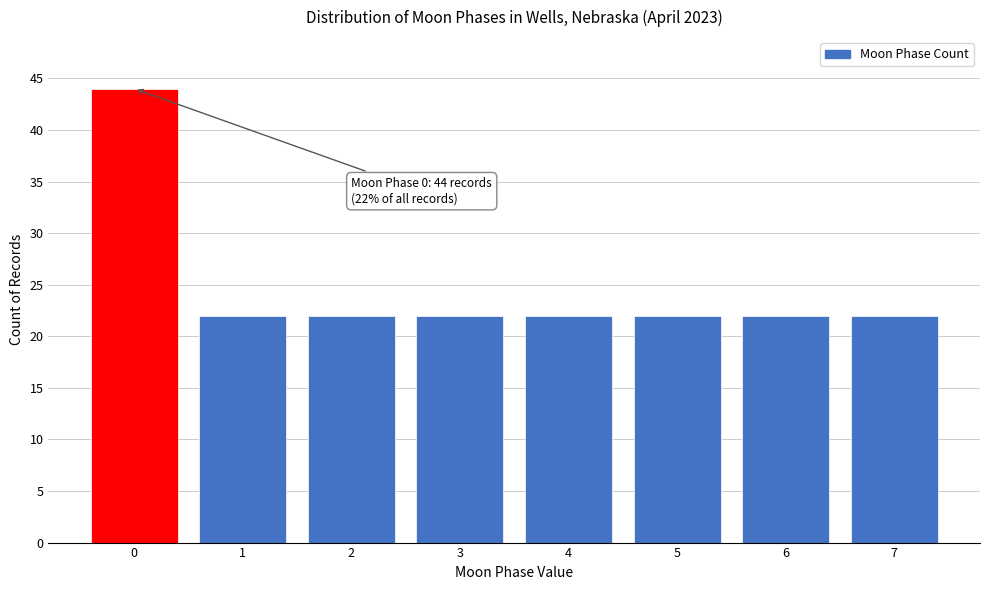

Reading right to left, list all the values displayed in this chart.

7=22	6=22	5=22	4=22	3=22	2=22	1=22	0=44